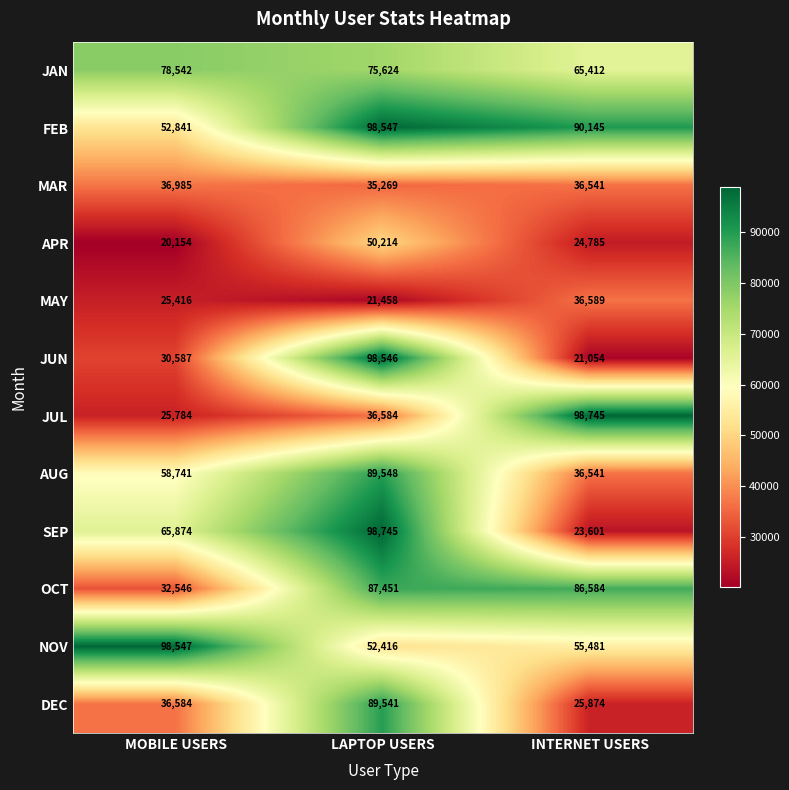

What is the minimum value shown in the chart?

20154